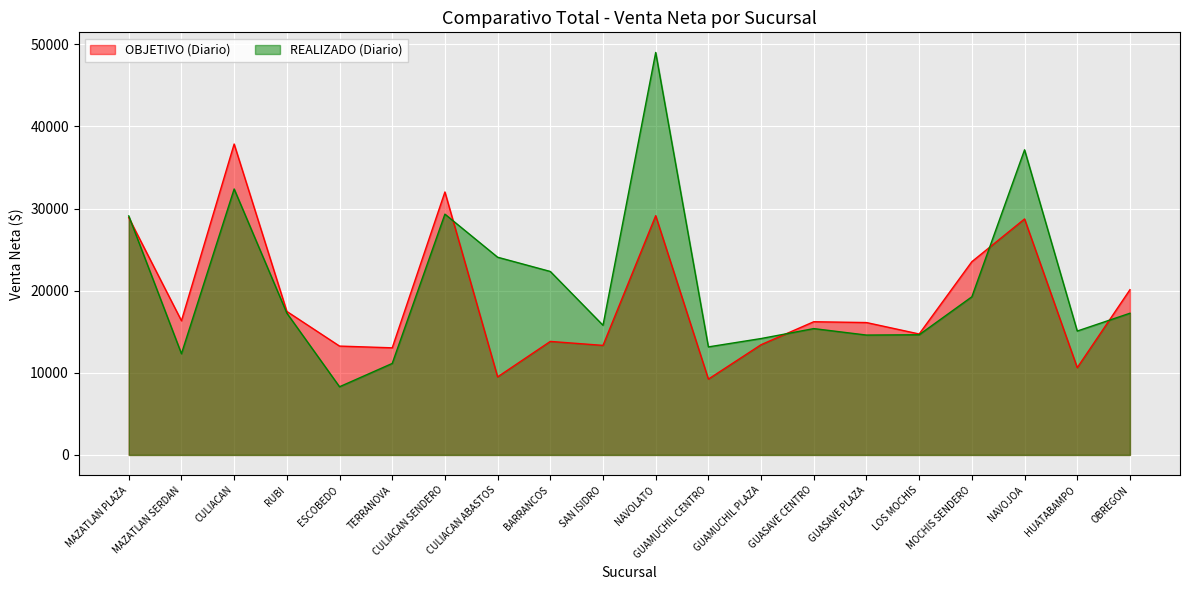

What is the sum of the OBJETIVO (Diario) values at CULIACAN and BARRANCOS?

51680.0